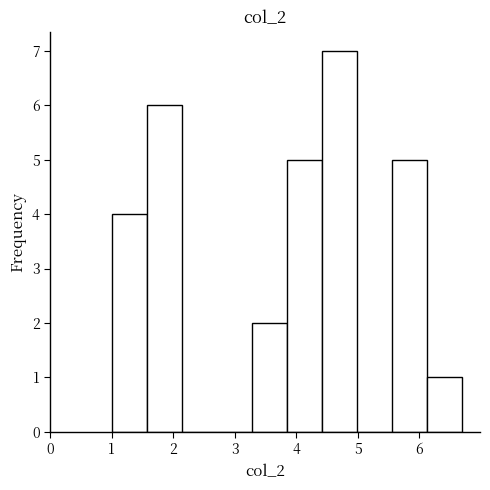

Reading left to right, transcribe this chart: for each bar, give the range it covers on the x-axis and its height. Neither the bar edges nor the heights are printed on the chart, so give them approximately, as read against the axes.

1.00 to 1.57: 4
1.57 to 2.14: 6
2.14 to 2.71: 0
2.71 to 3.28: 0
3.28 to 3.85: 2
3.85 to 4.42: 5
4.42 to 4.99: 7
4.99 to 5.56: 0
5.56 to 6.13: 5
6.13 to 6.70: 1